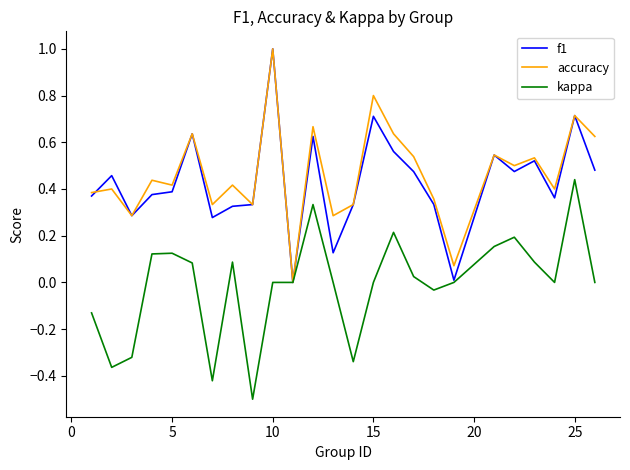

What is the maximum value shown in the chart?

1.0